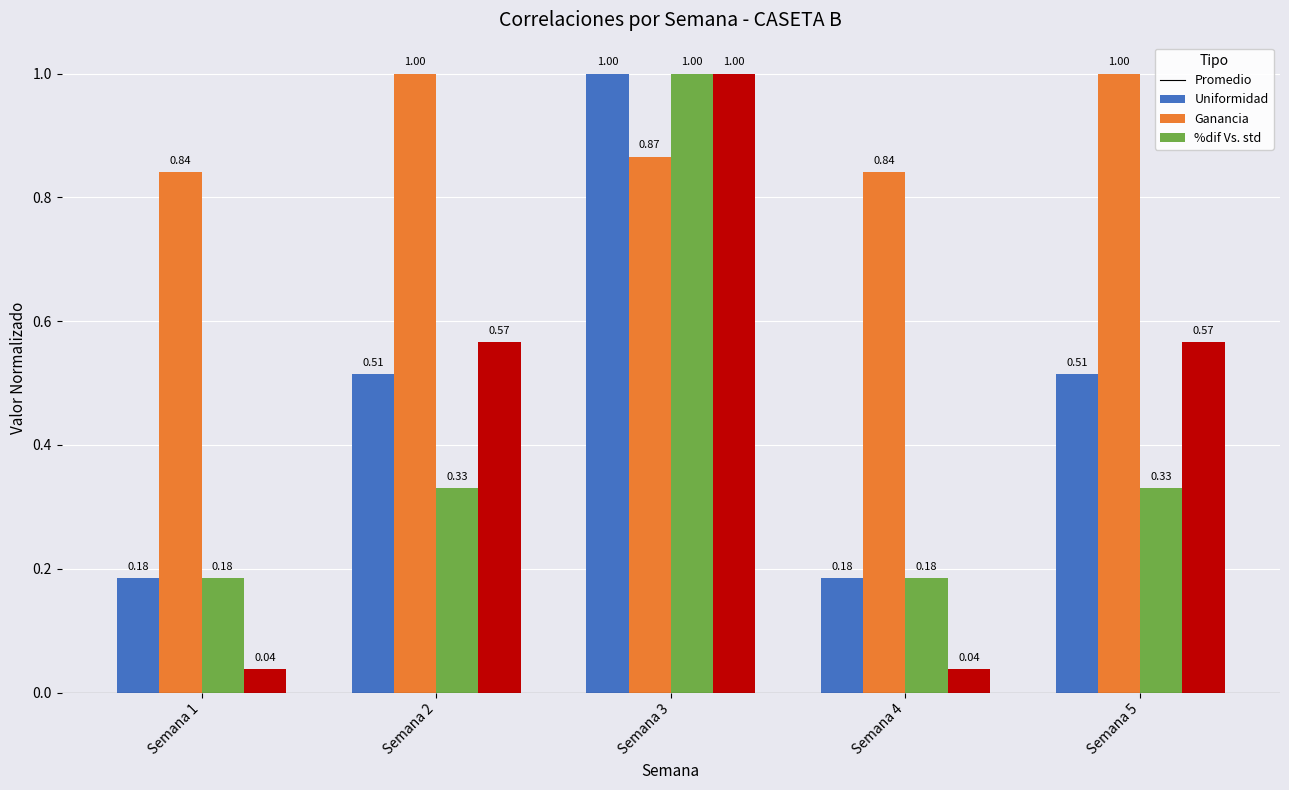

Which series has the largest range (max minus min)?

%dif Vs. std